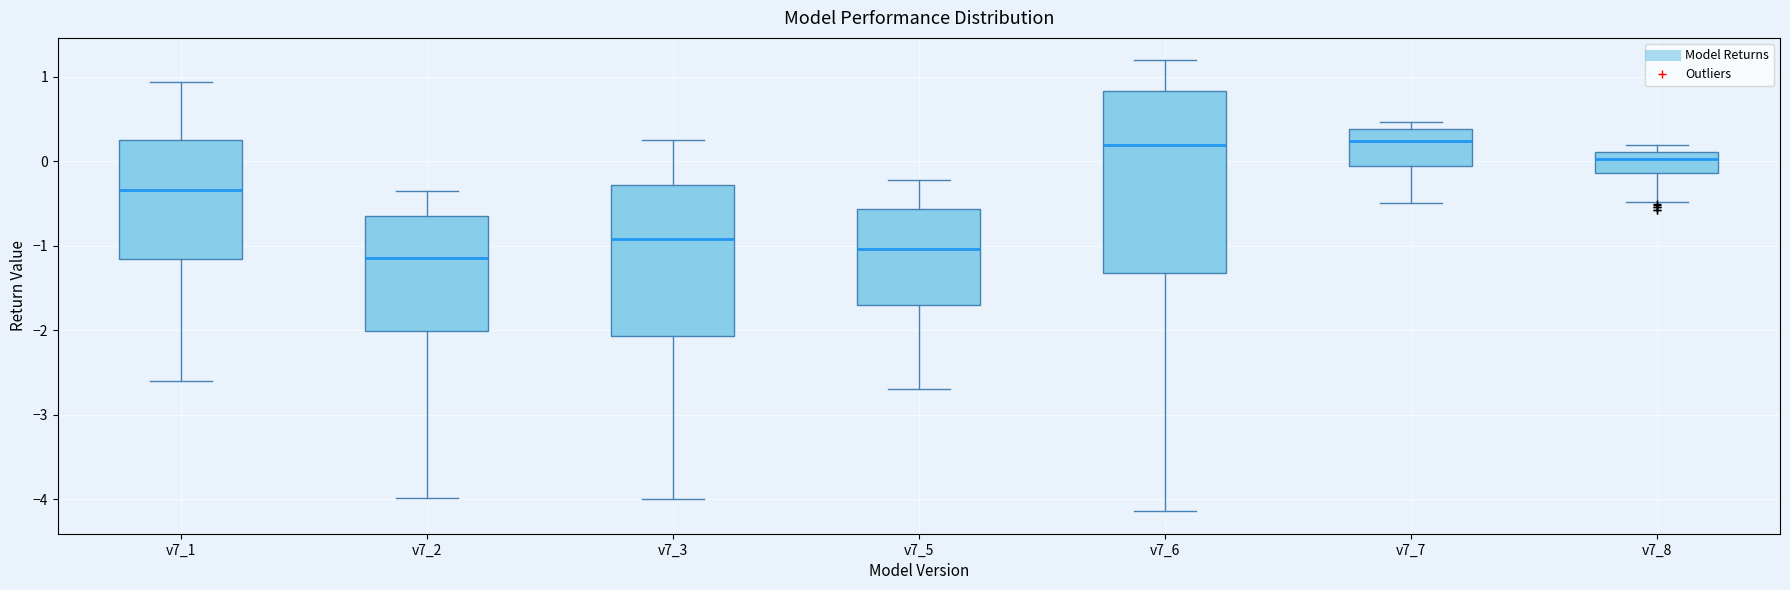

Where is the lower edge of the box for v7_7 on the y-axis? The values are not printed on the chart, so give them approximately, as read against the axis.

-0.1